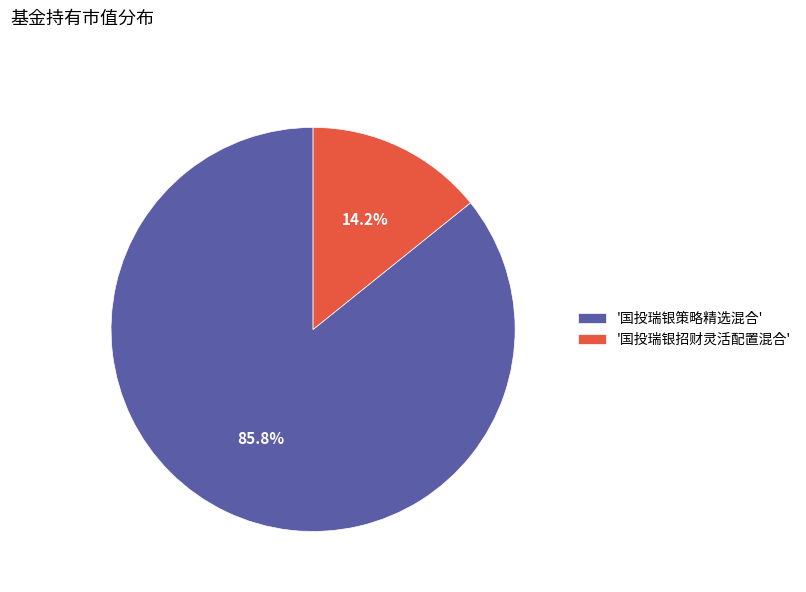

Rank the categories by value from highest to lowest.

'国投瑞银策略精选混合', '国投瑞银招财灵活配置混合'